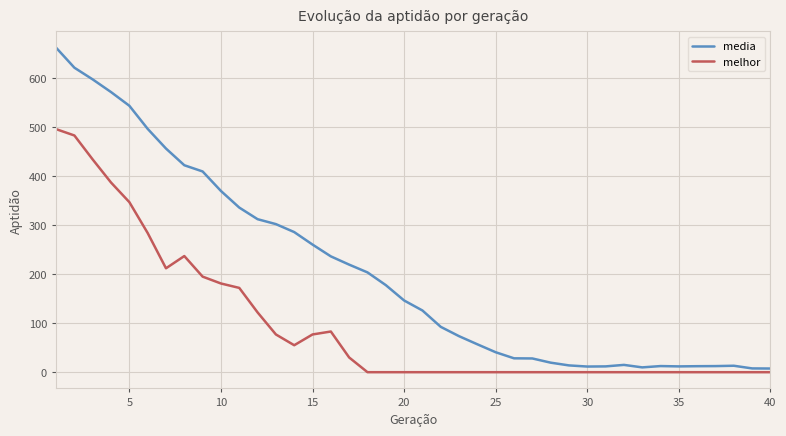

How many lines are shown in the chart?

2